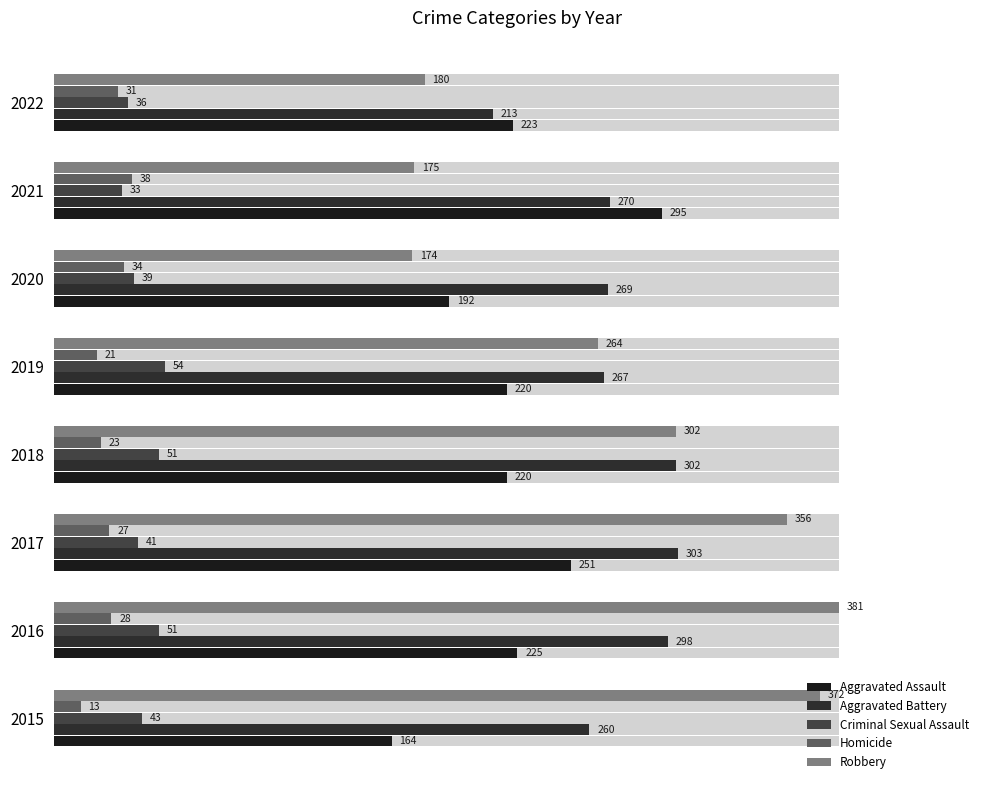

How many values in the Criminal Sexual Assault series are below 43?

4